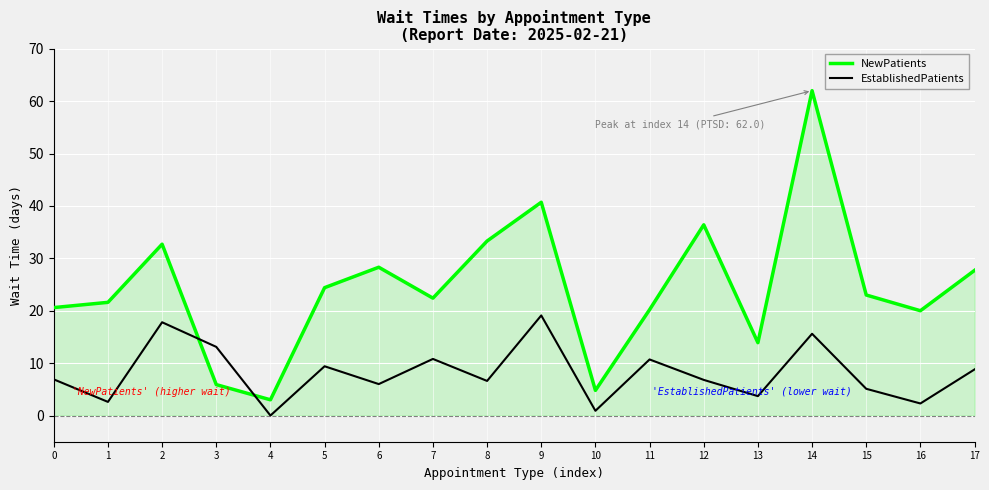

What are all the series names shown in the legend?

NewPatients, EstablishedPatients